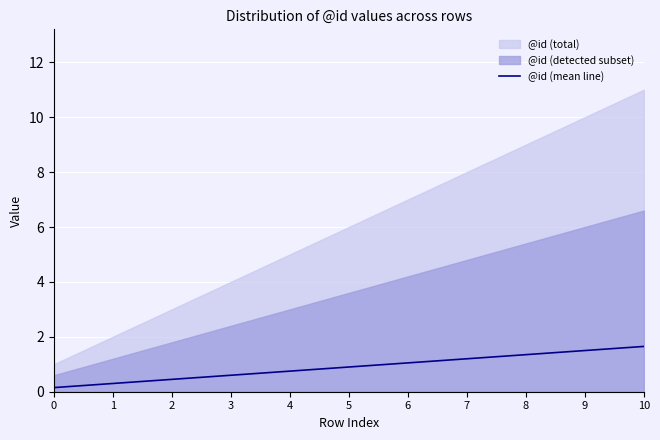

Rank the categories by value from lowest to highest.

0, 1, 2, 3, 4, 5, 6, 7, 8, 9, 10